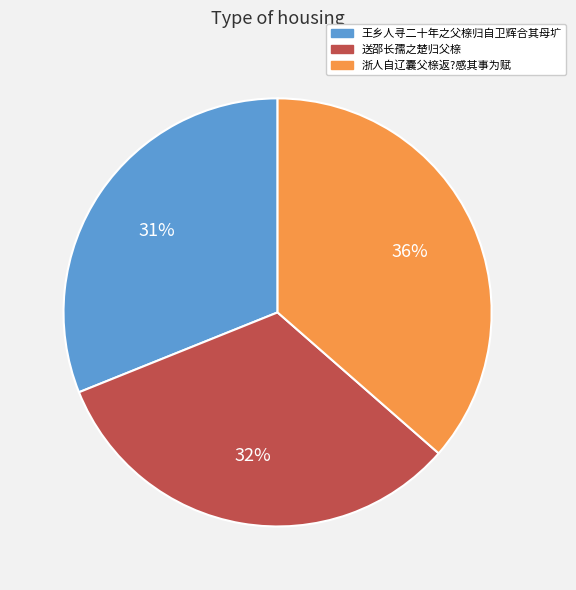

Does 浙人自辽囊父榇返?感其事为赋 account for over 50% of the chart?

No